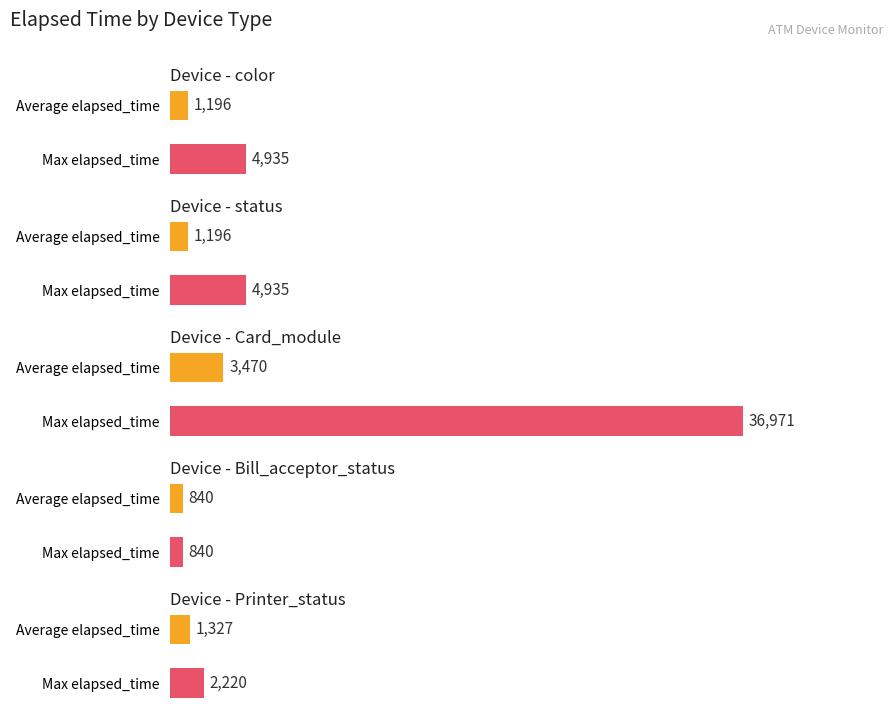

Does the chart contain any negative values?

No